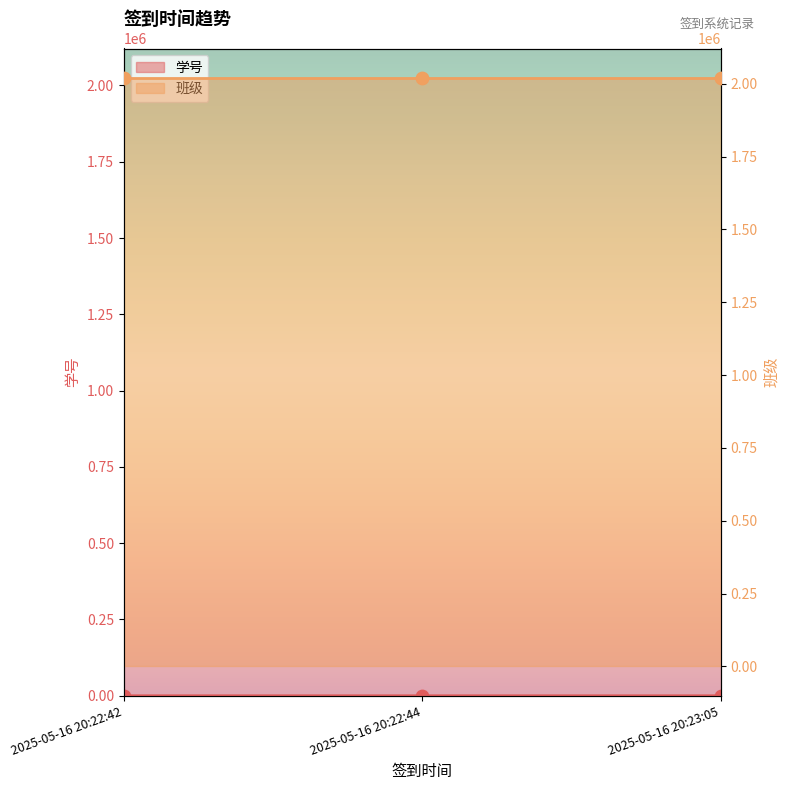

What is the change in value from 2025-05-16 20:22:42 to 2025-05-16 20:23:05?

+2